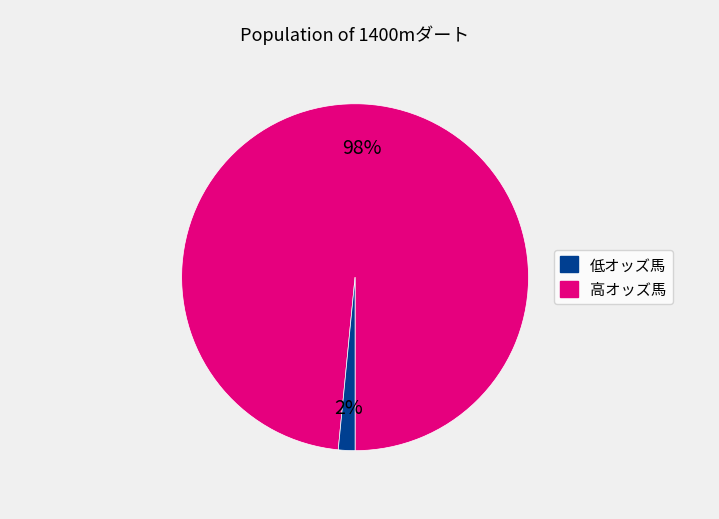

Is there any slice that represents more than half of the pie?

Yes